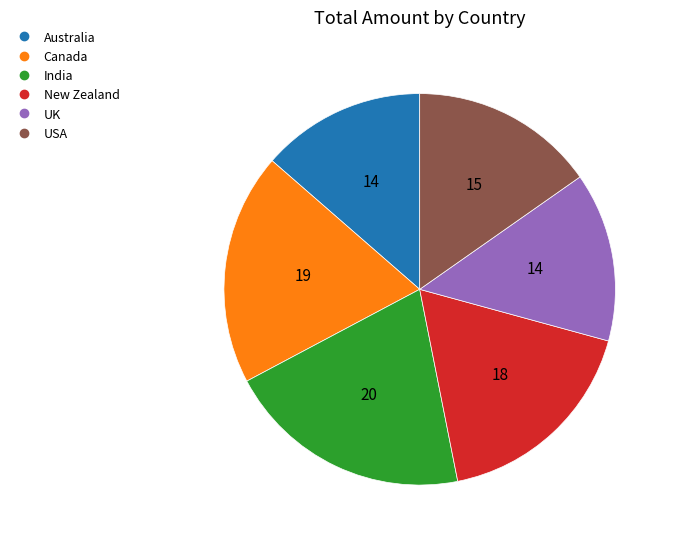

Do Canada and New Zealand together represent more than half of the pie?

No